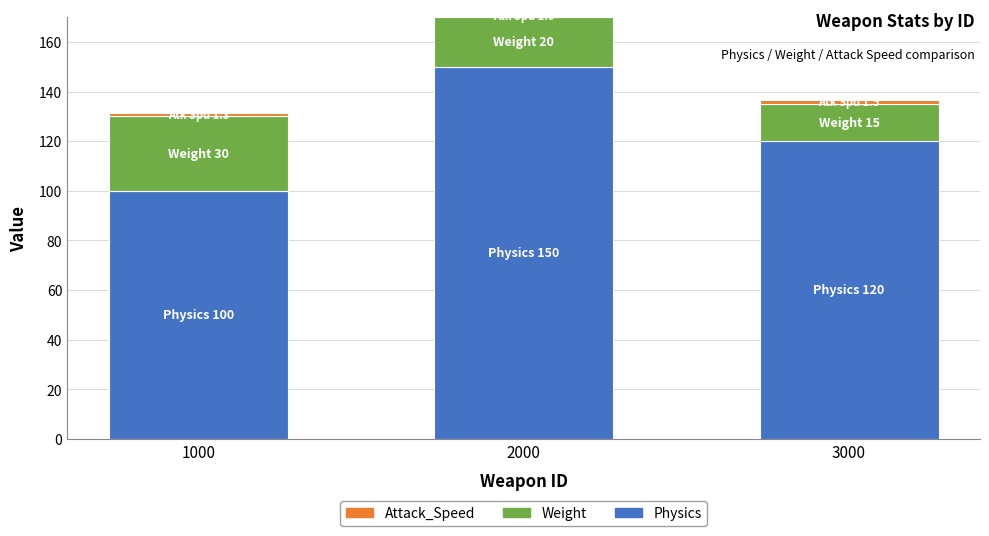

List the labels in order of Physics value, largest first.

2000, 3000, 1000